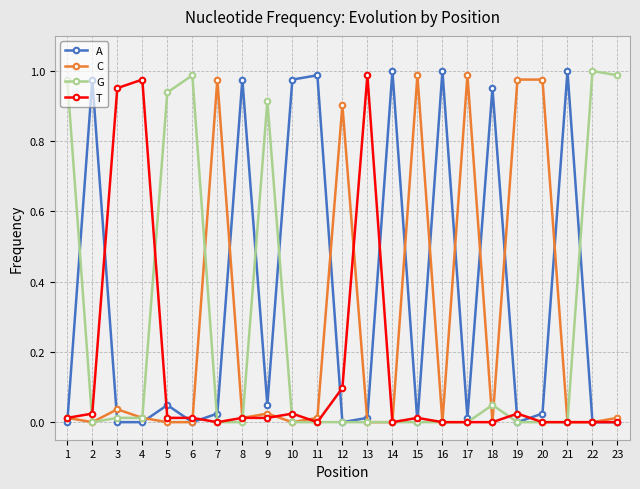

Which series has the largest total across all categories?

A